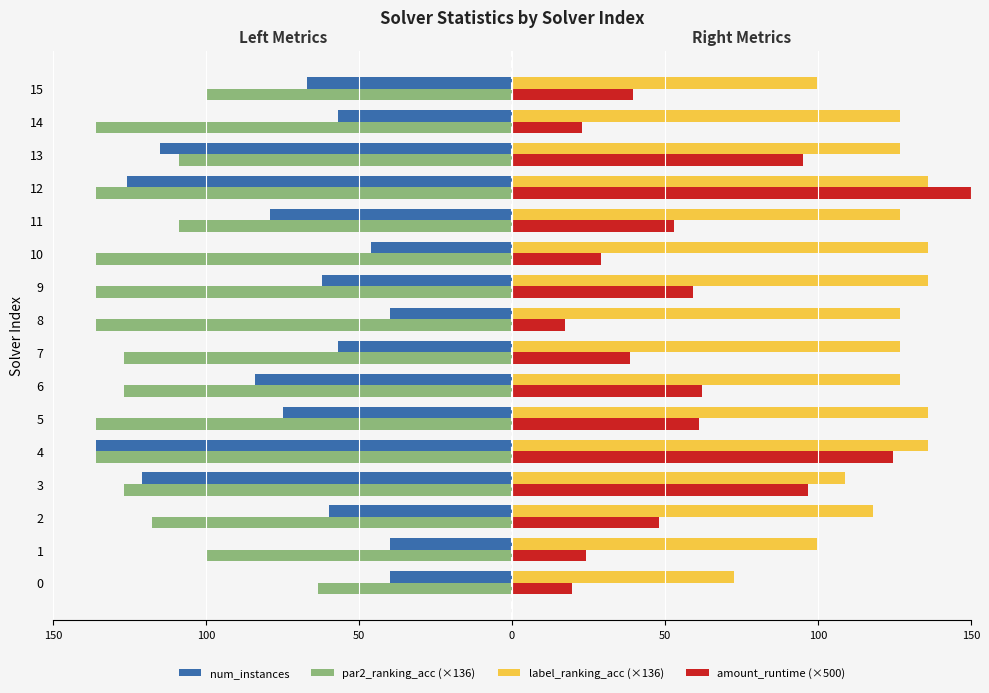

Are the bars horizontal?

Yes